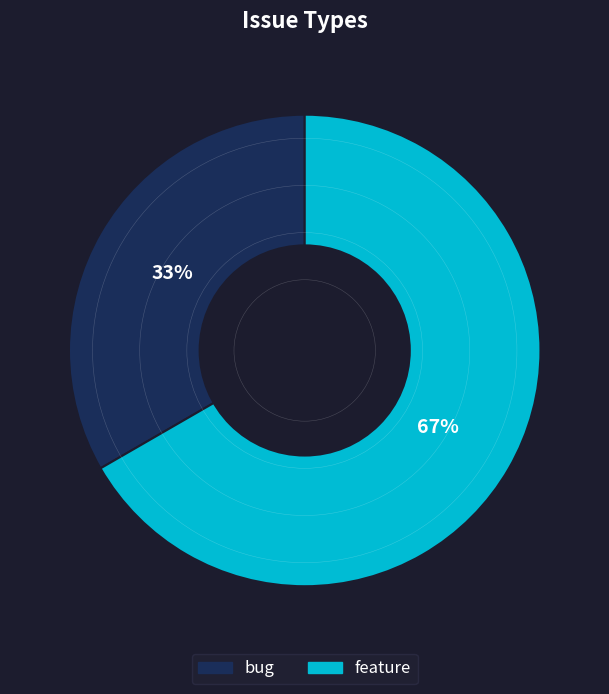

Is it true that feature is 67% of the pie?

True